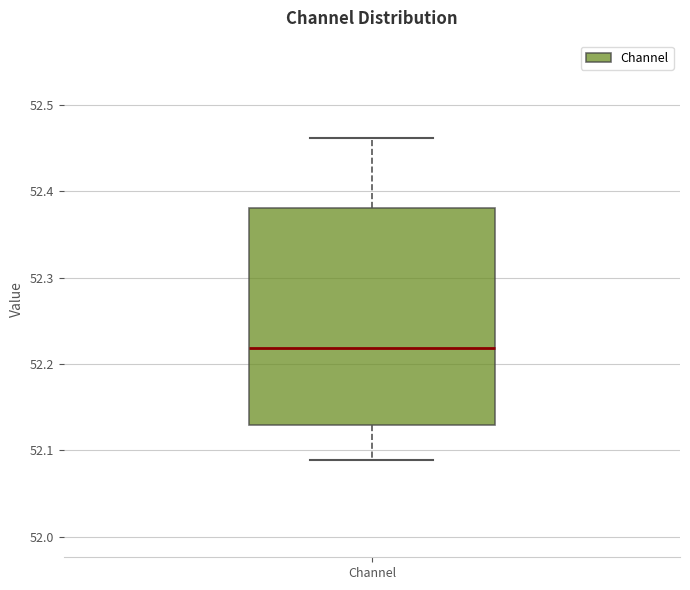

Read this box plot against the y-axis: the position of the median line, the range covered by the box, and the ends of both whiskers. The values are not printed on the chart, so give them approximately, as read against the axis.

median 52.22, box 52.13 to 52.38, whiskers 52.09 to 52.46